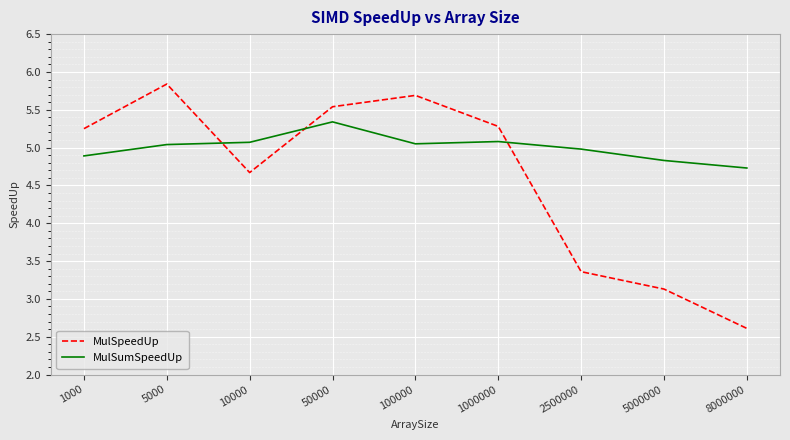

List the series in order of their overall mean, lowest first.

MulSpeedUp, MulSumSpeedUp